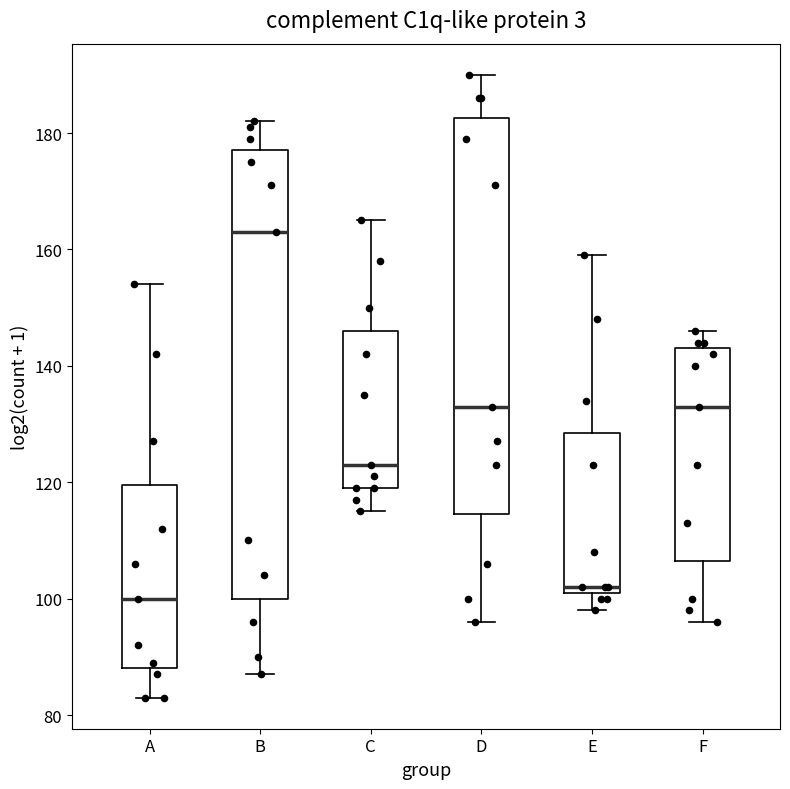

Where is the lower edge of the box for E on the y-axis? The values are not printed on the chart, so give them approximately, as read against the axis.

102